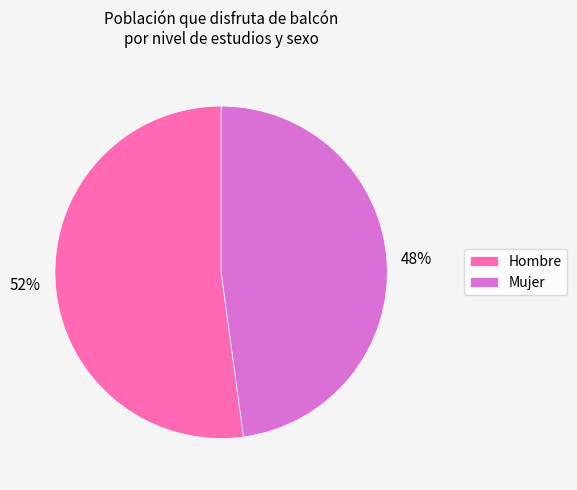

To the nearest percent, what is the combined percentage of Mujer and Hombre?

100%